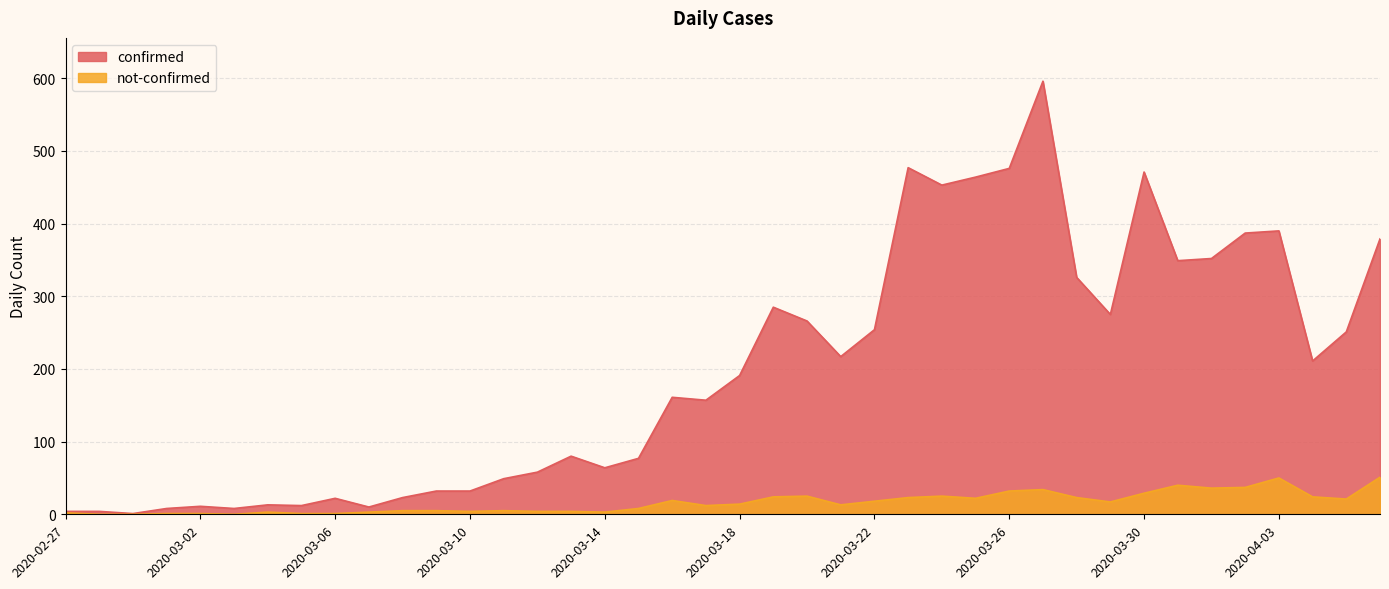

The not-confirmed series shows 1 at 2020-03-01. True or false?

False